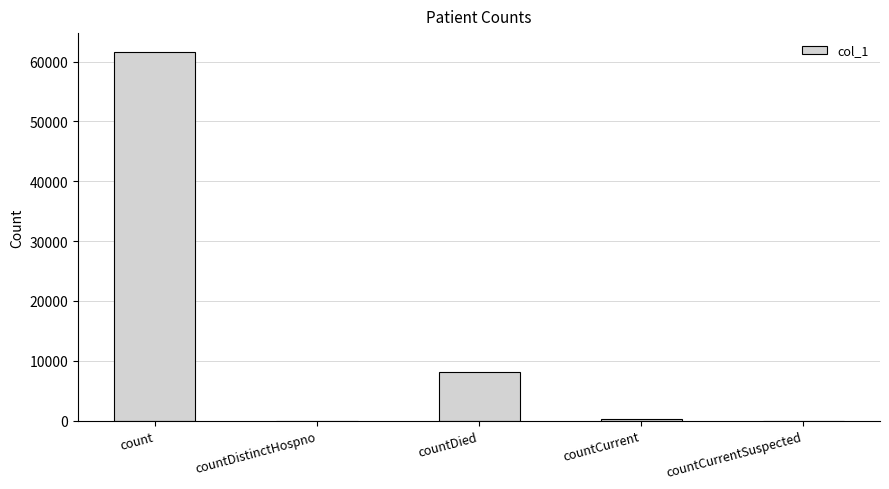

Is it true that the value at countDistinctHospno is -39644?

False